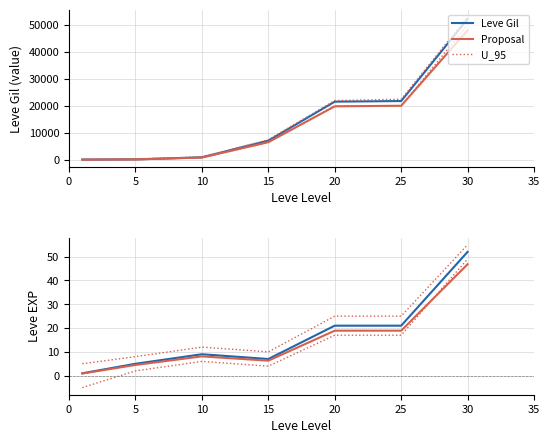

Where does the Leve Gil series first go above 7170?

20